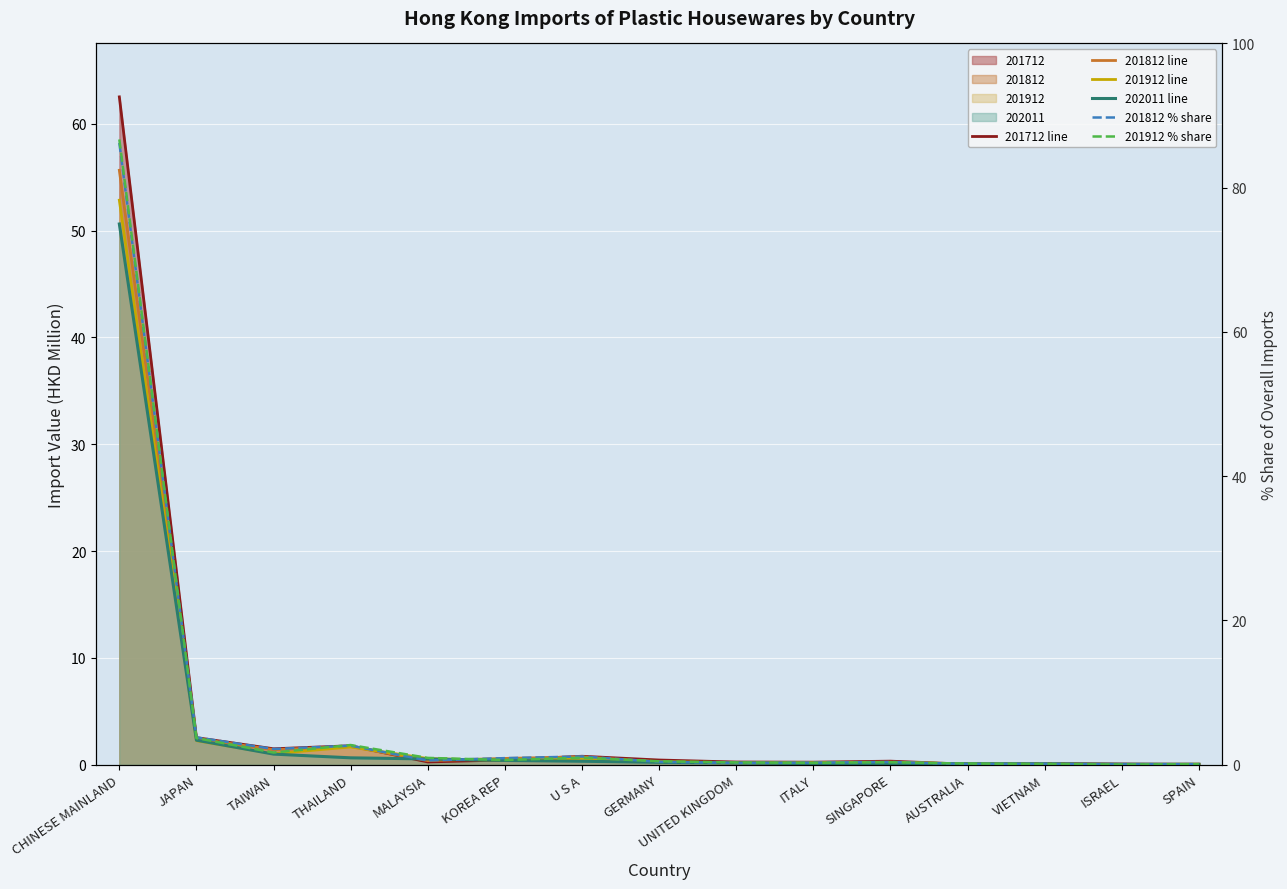

What position from the right is SPAIN?

1